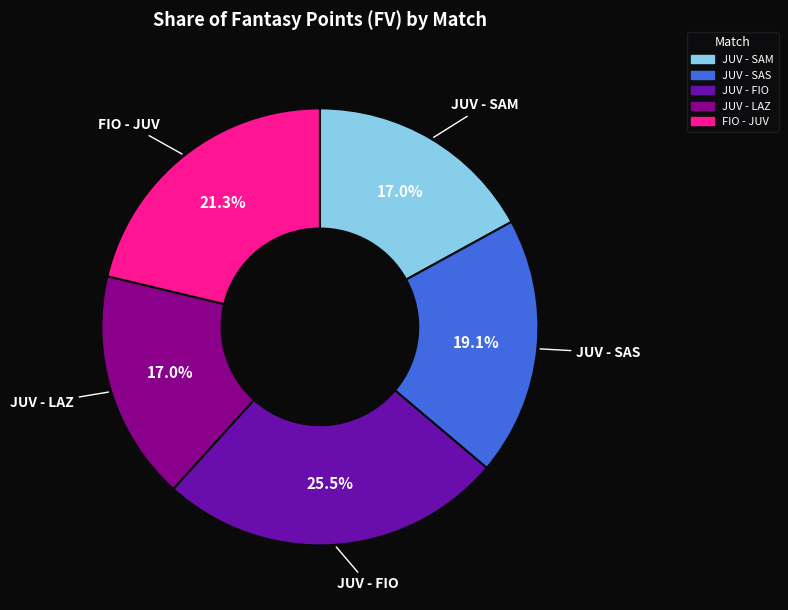

How many segments does this pie chart have?

5